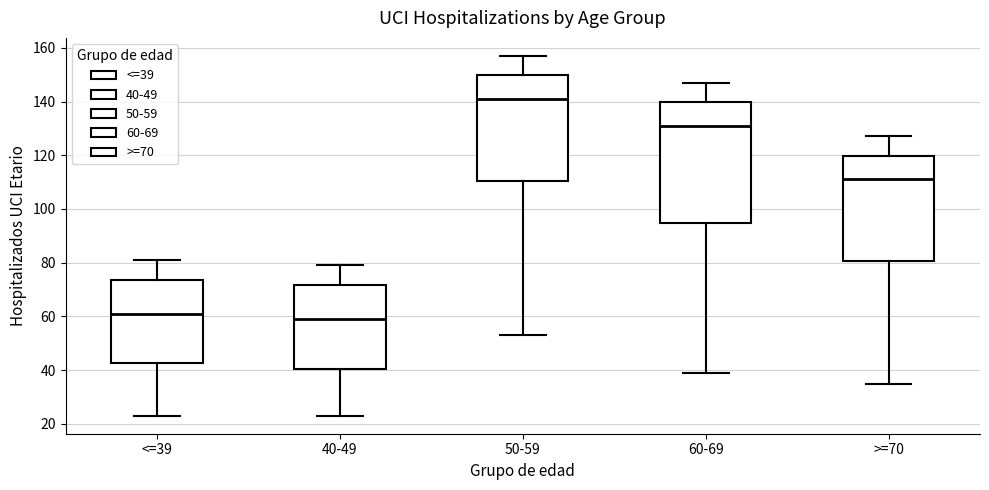

Reading left to right, transcribe this box plot: for each box, give where its median line is, the range the box spans, and where its two whiskers end, as read against the y-axis. The values are not printed on the chart, so give them approximately, as read against the axis.

<=39: median 62, box 42 to 74, whiskers 24 to 82
40-49: median 60, box 40 to 72, whiskers 24 to 80
50-59: median 142, box 110 to 150, whiskers 54 to 158
60-69: median 132, box 94 to 140, whiskers 40 to 148
>=70: median 112, box 80 to 120, whiskers 36 to 128